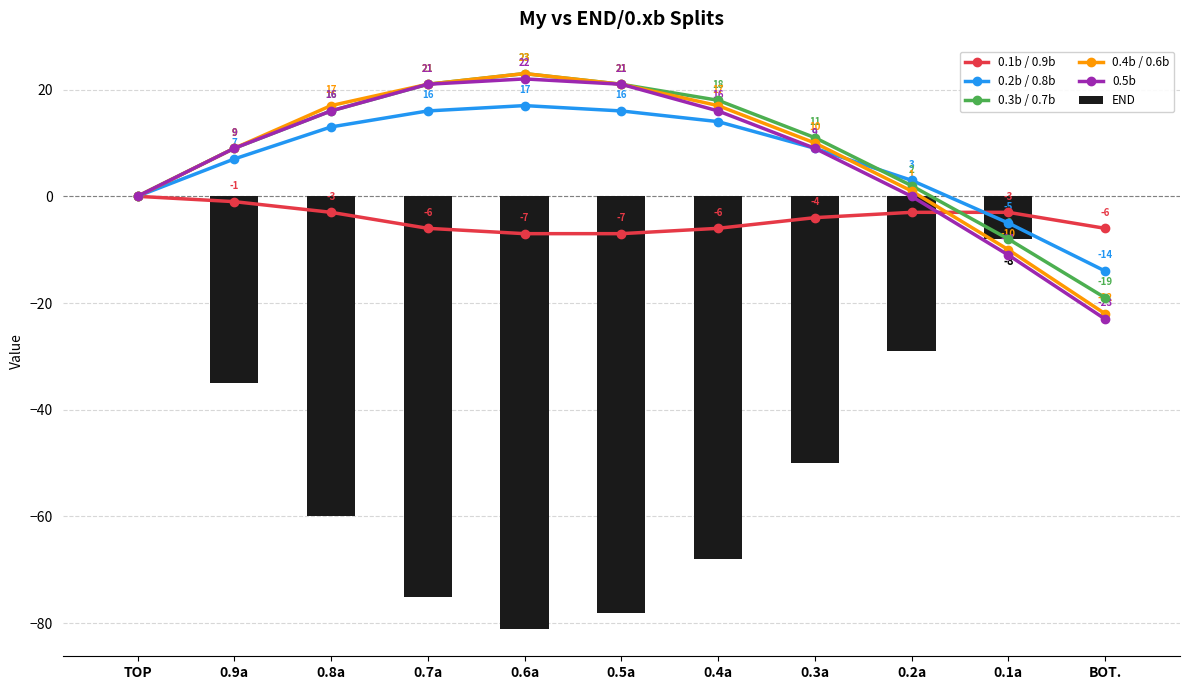

What is the total value across all series at 0.4a?

-9